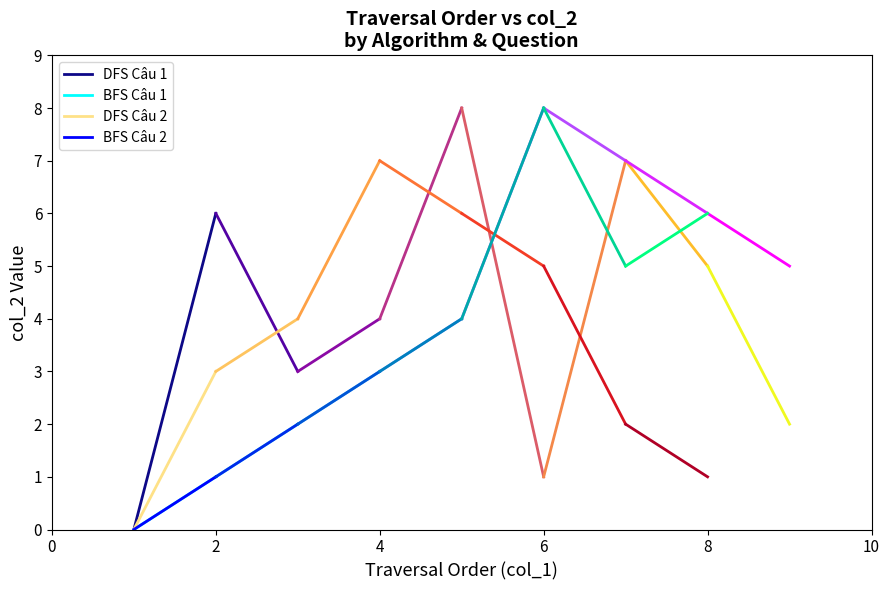

What are all the series names shown in the legend?

DFS Câu 1, BFS Câu 1, DFS Câu 2, BFS Câu 2